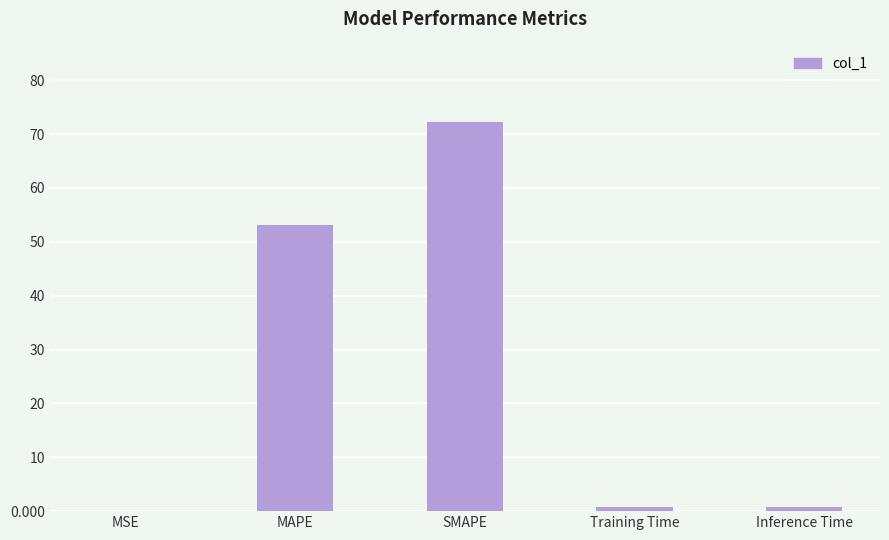

What value does the data have at SMAPE?

72.2